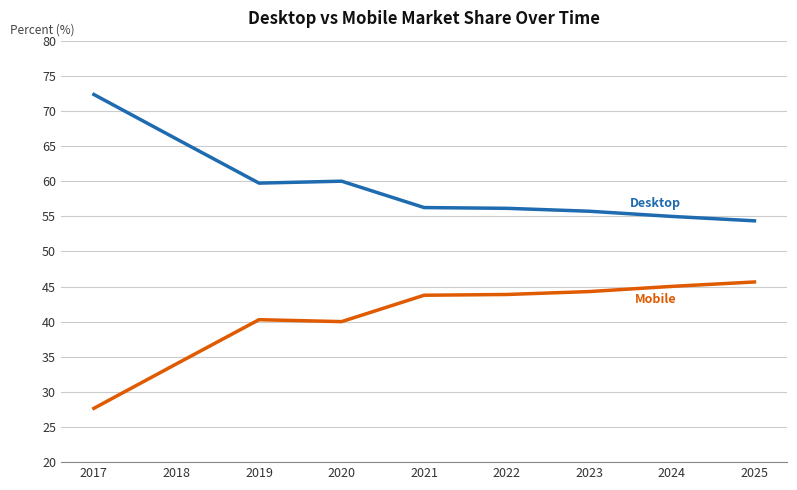

What is the spread (max minus min) of values at 2017?

44.7